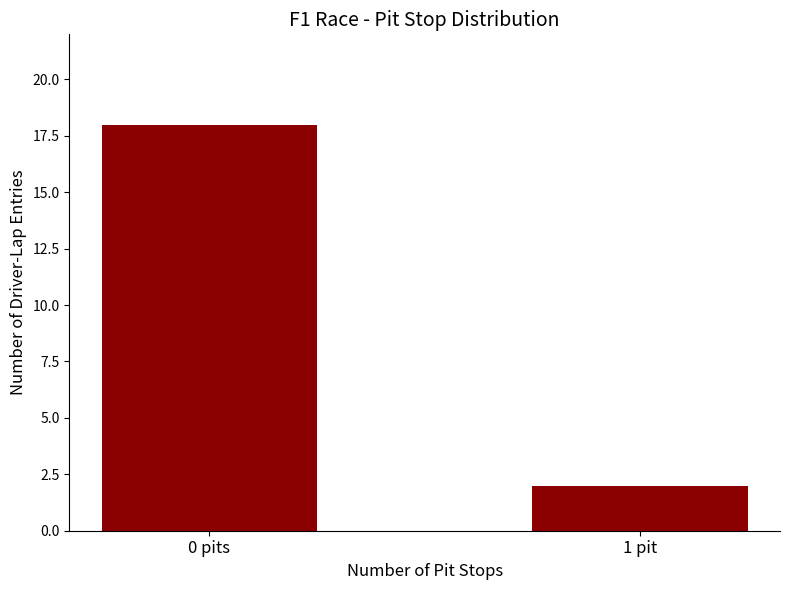

What position from the right is 1 pit?

1